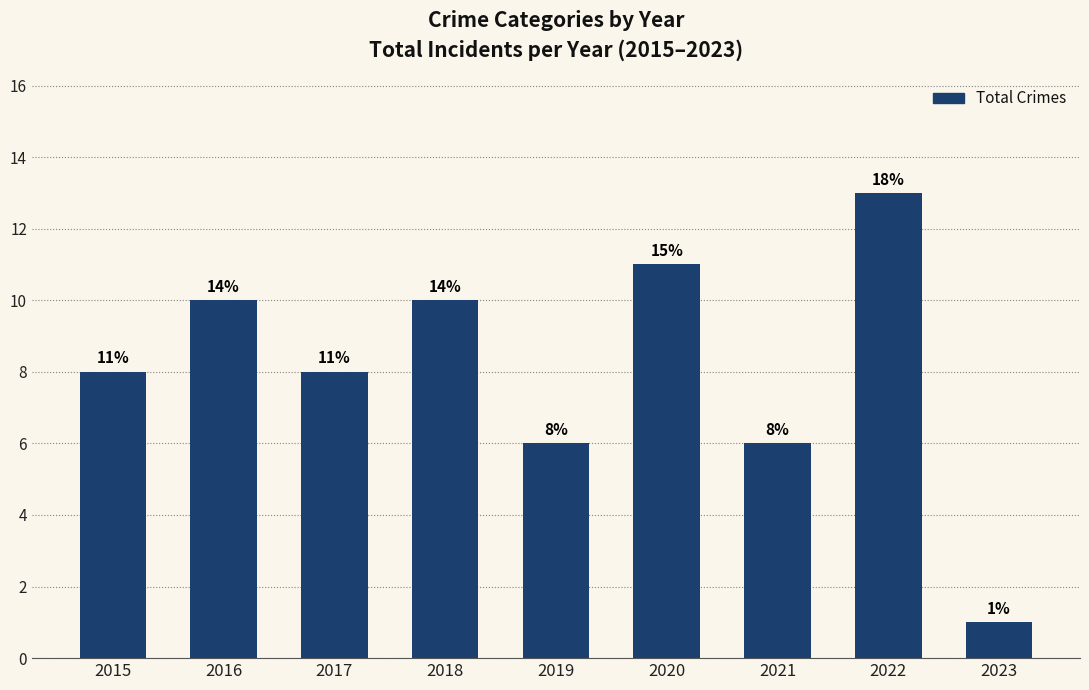

What is the maximum value shown in the chart?

13